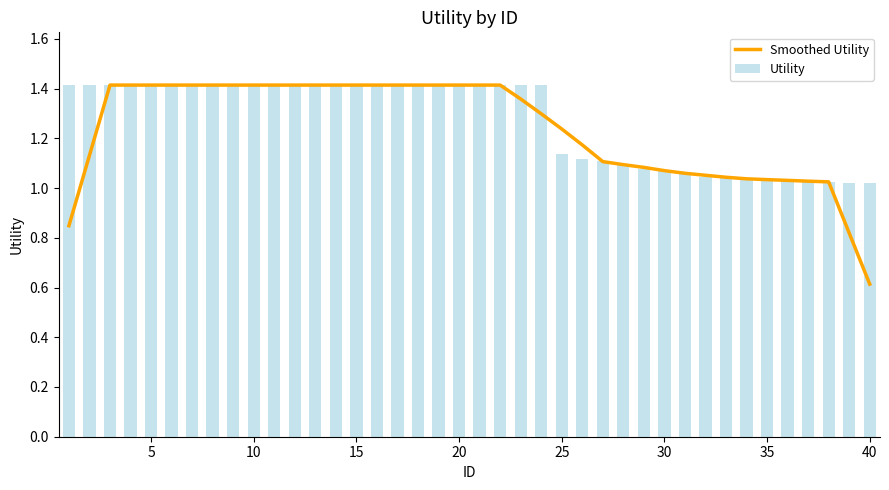

What is the minimum value for Smoothed Utility?

0.6